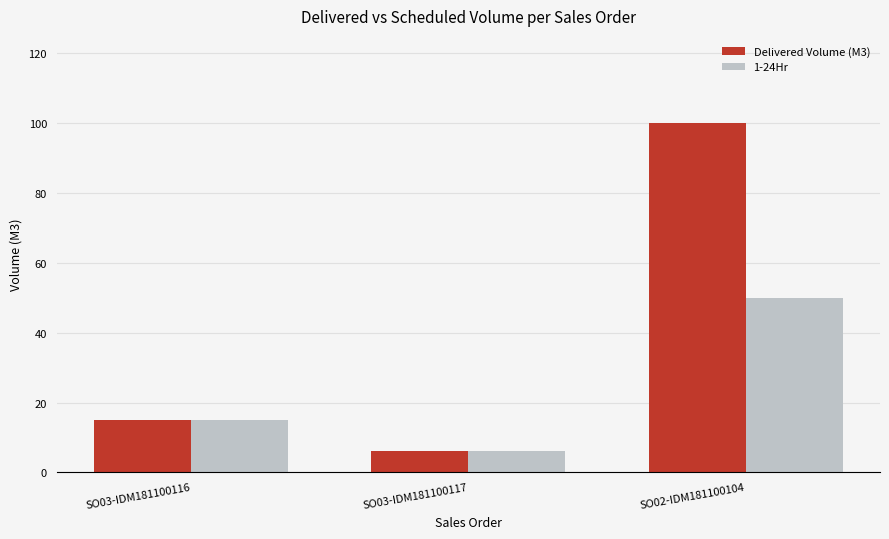

Which series has the widest spread of values?

Delivered Volume (M3)